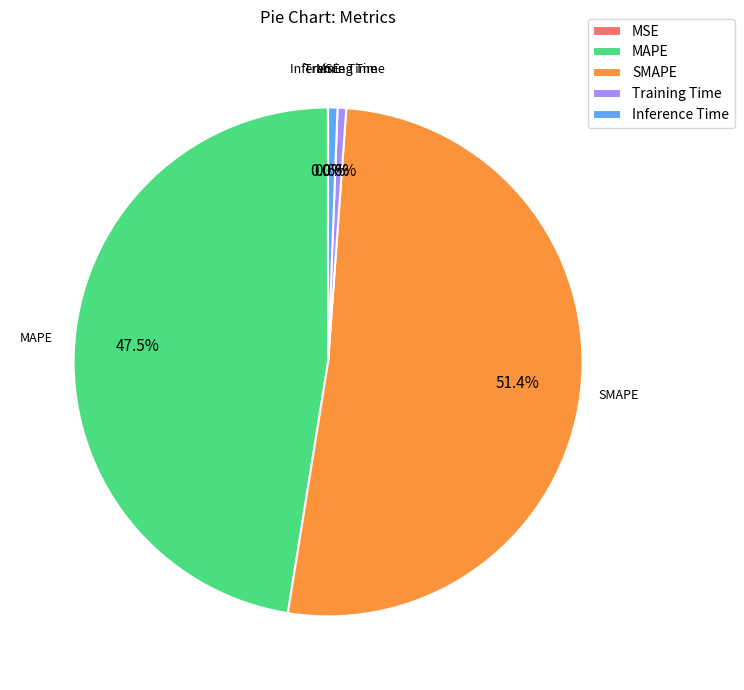

Which slice is the largest?

SMAPE